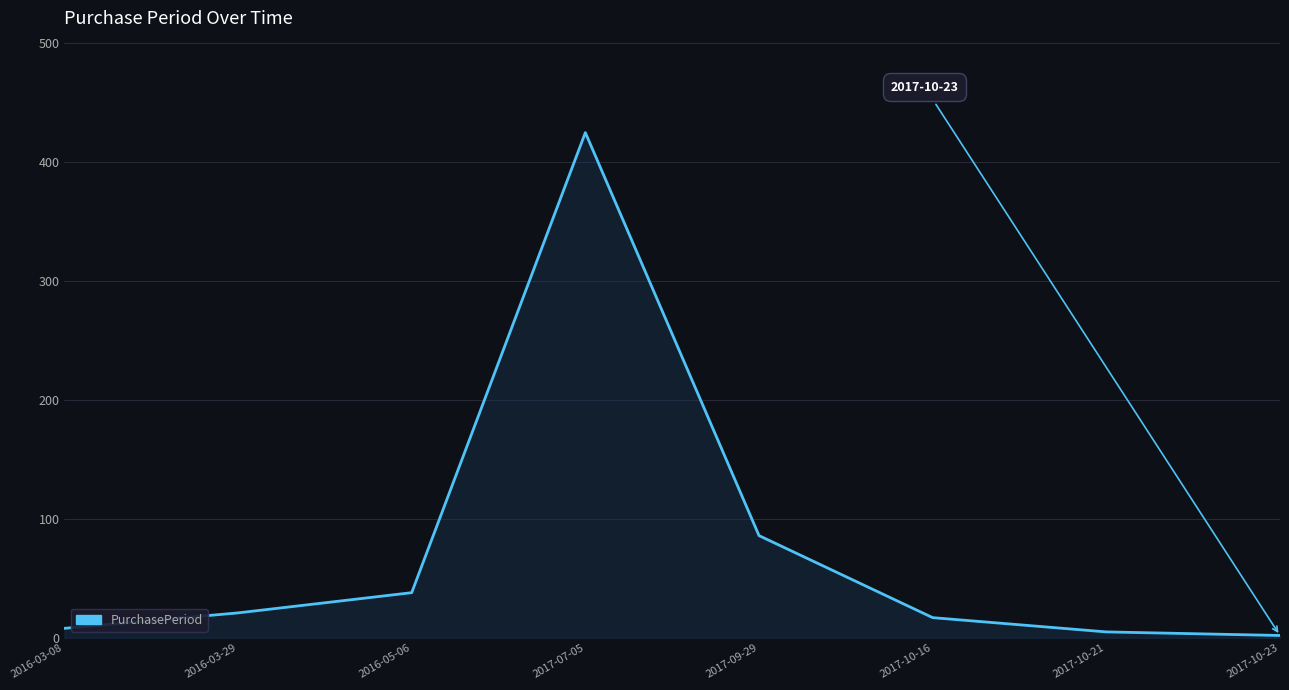

Which has a higher value, 2017-09-29 or 2016-03-29?

2017-09-29